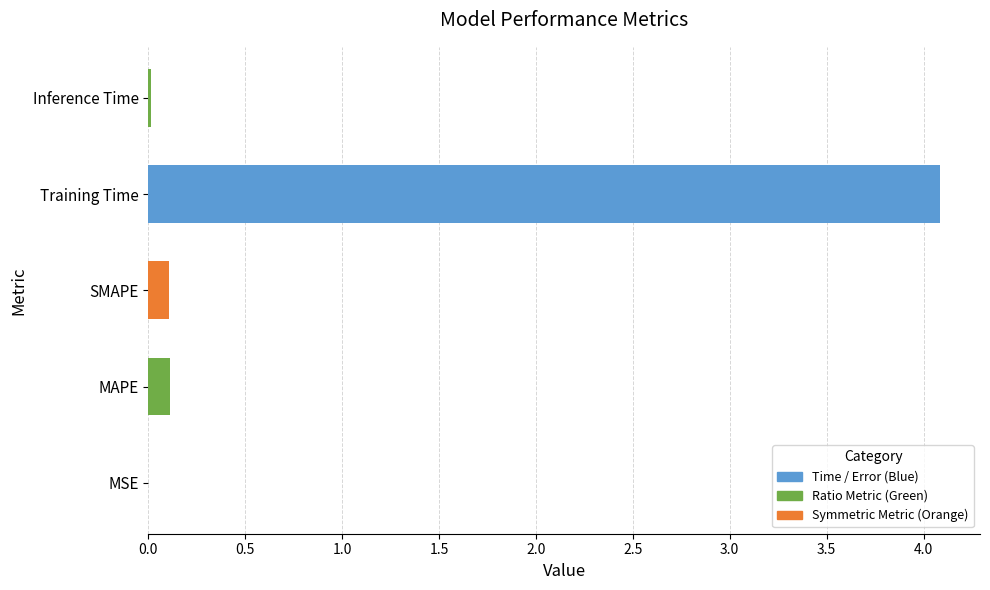

Which has a higher value, Training Time or MSE?

Training Time